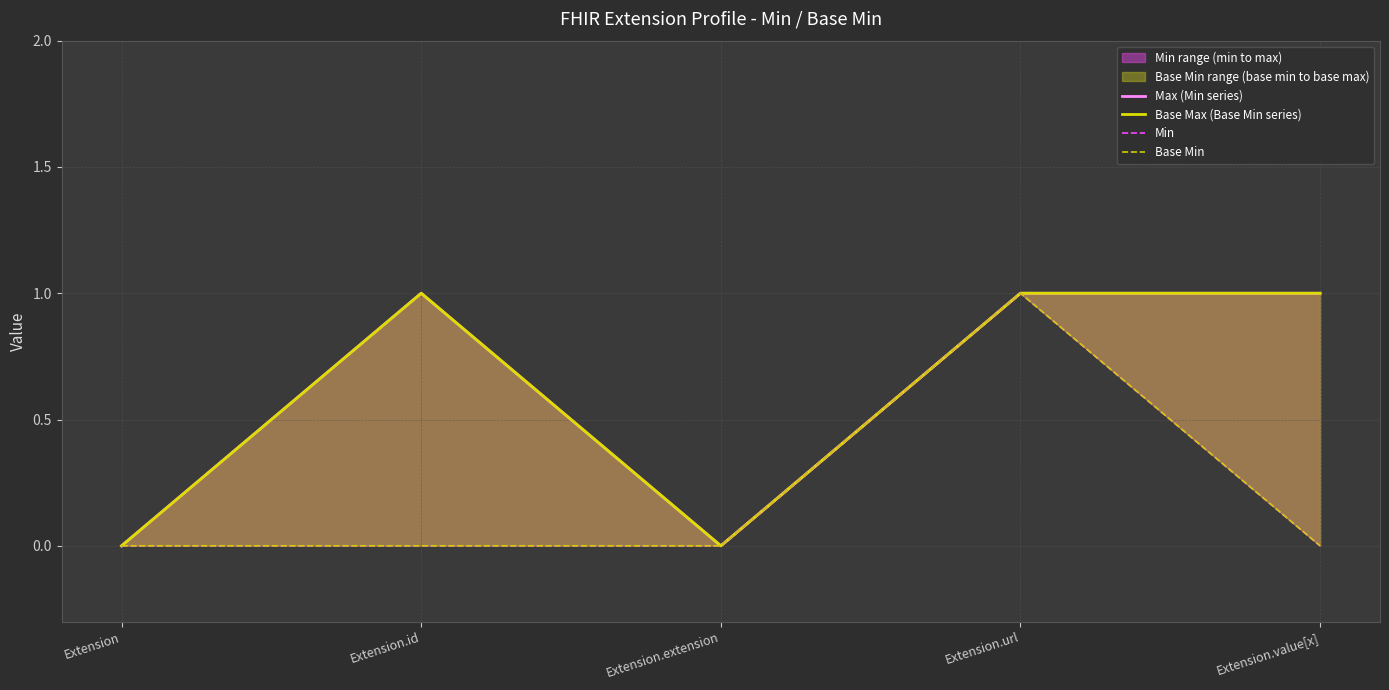

What is the maximum value for Max (Min series)?

1